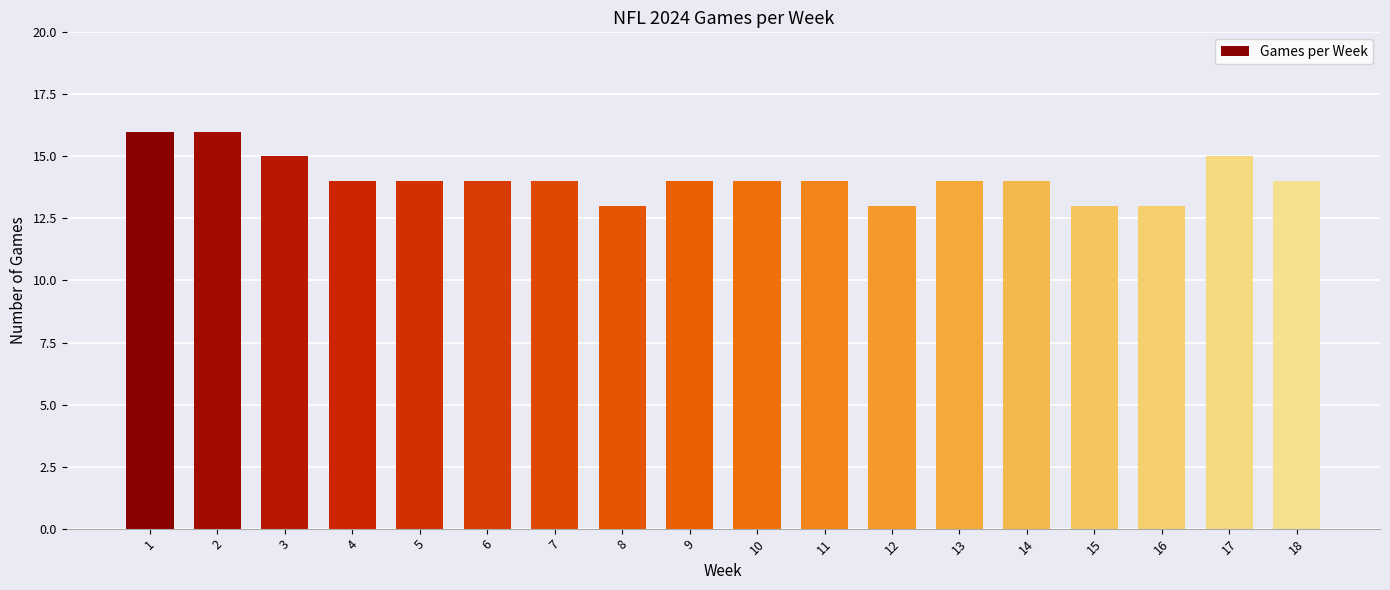

True or false: the data shows 14 at 4.

True